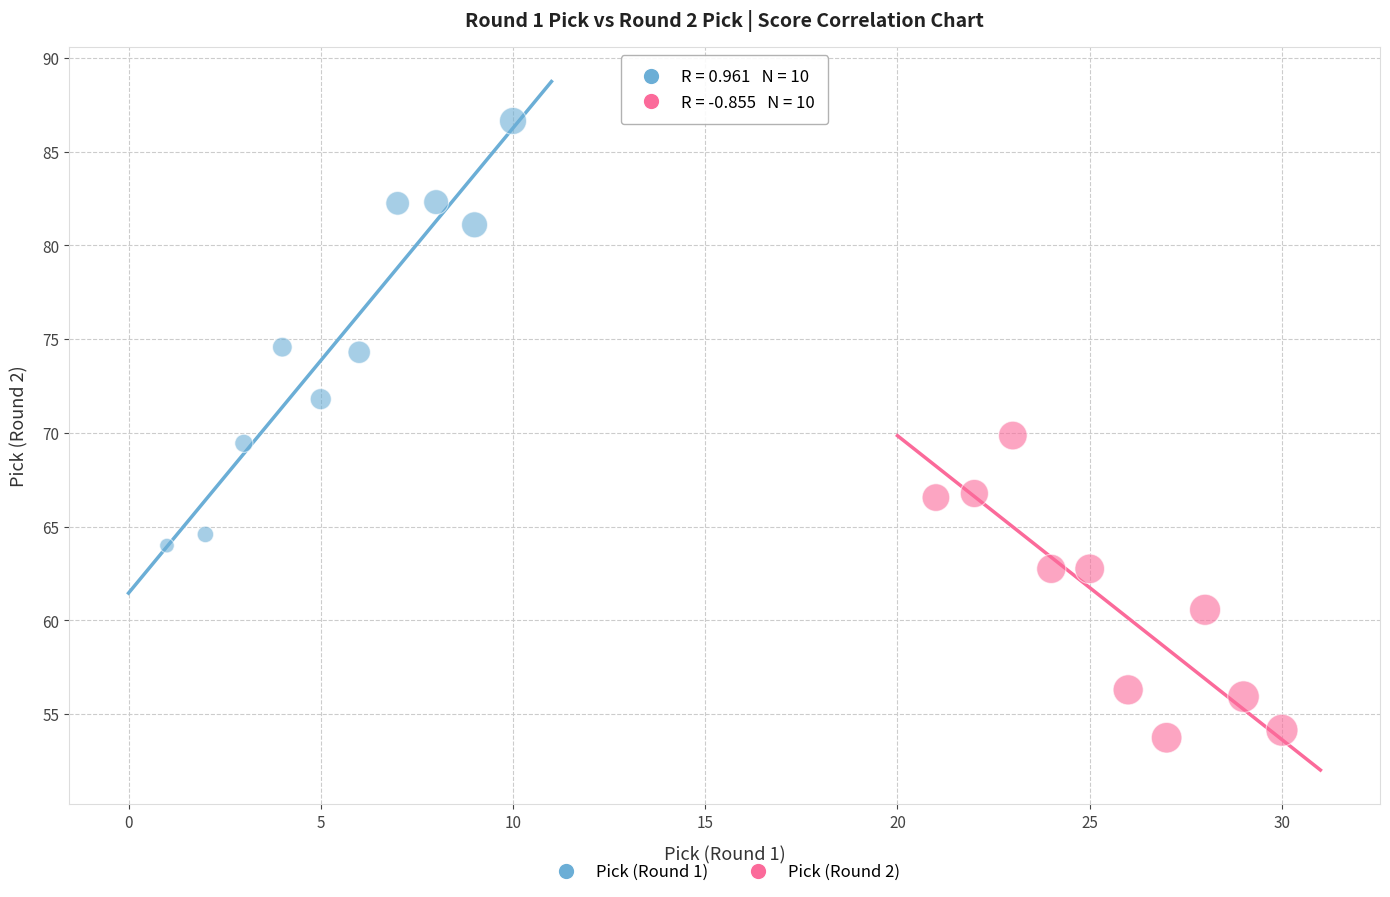

Which series reaches the maximum Y coordinate?

Pick (Round 1)